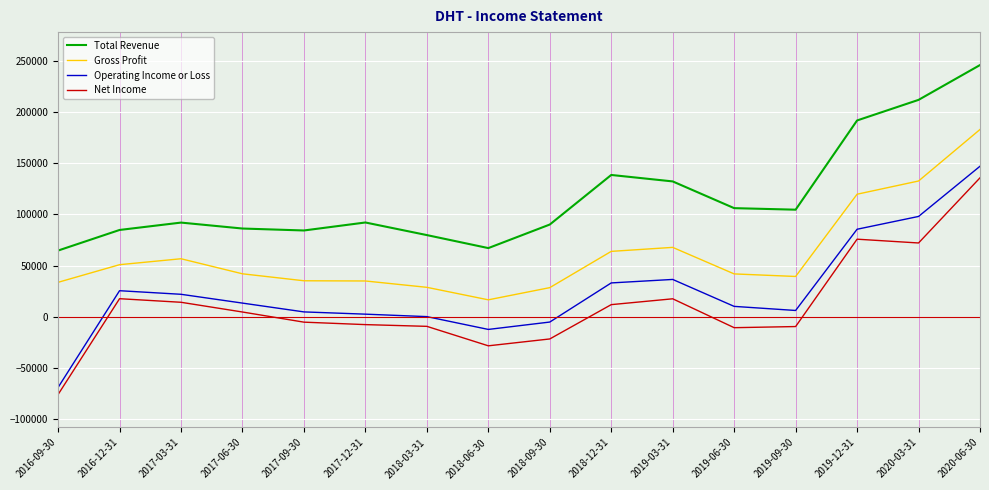

What is the highest value of the Operating Income or Loss series?

147100